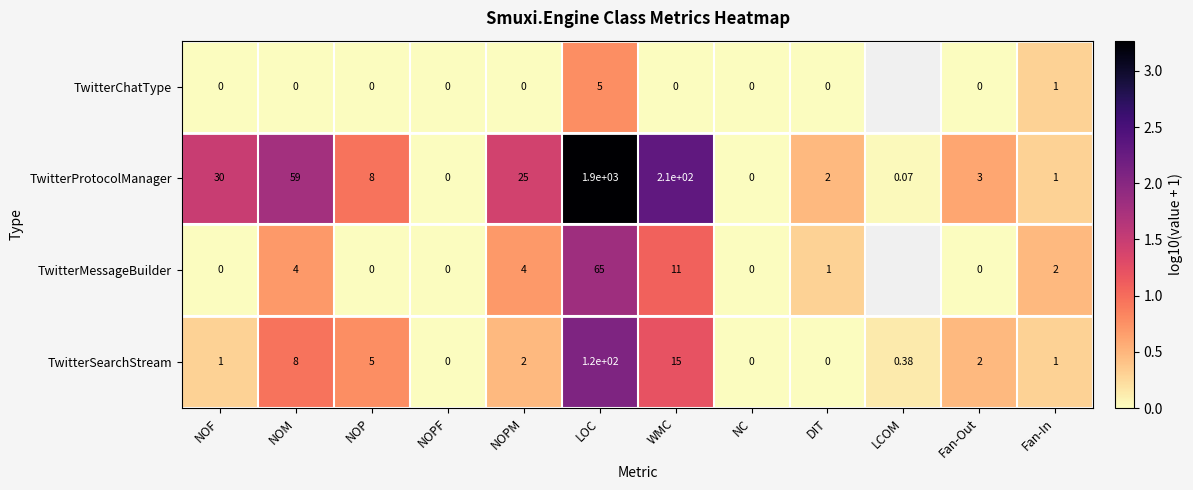

Between NOP and NOPM, which series saw the biggest shift?

TwitterProtocolManager